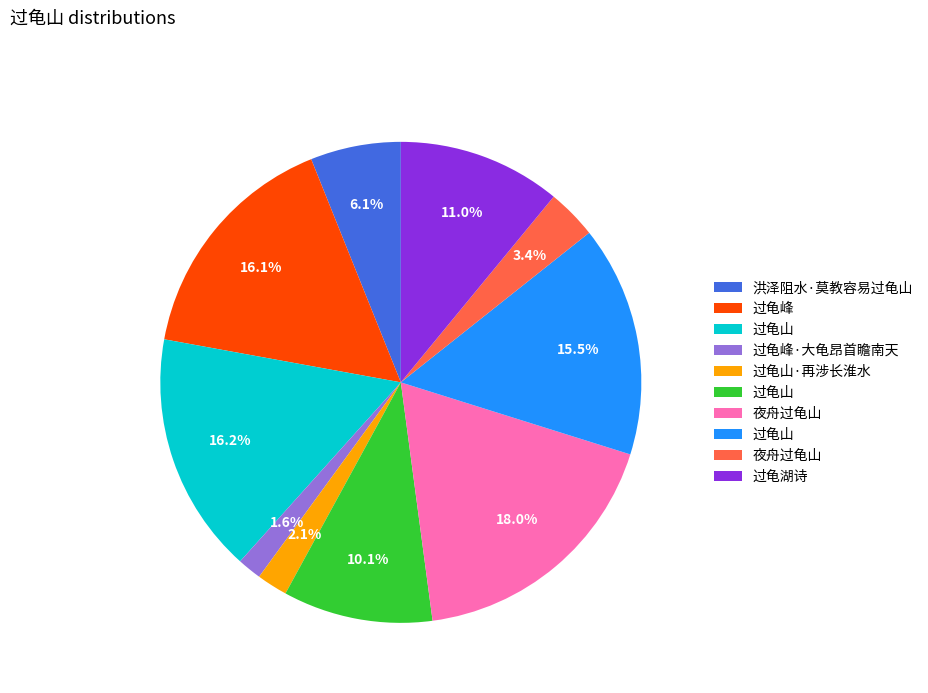

How many segments does this pie chart have?

10